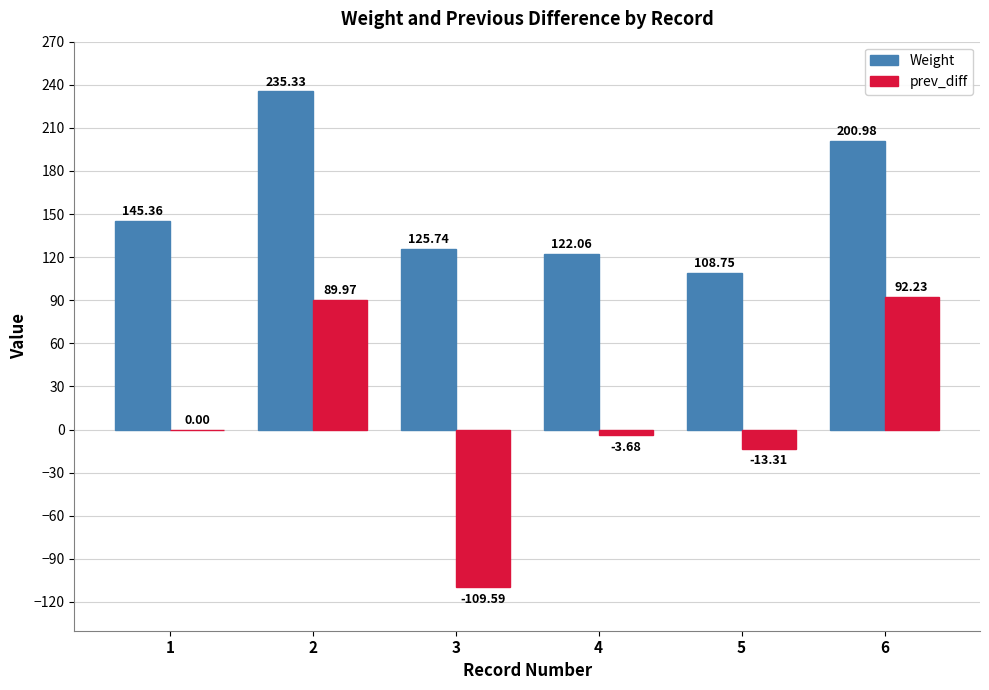

Which series changed the most between 4 and 5?

Weight